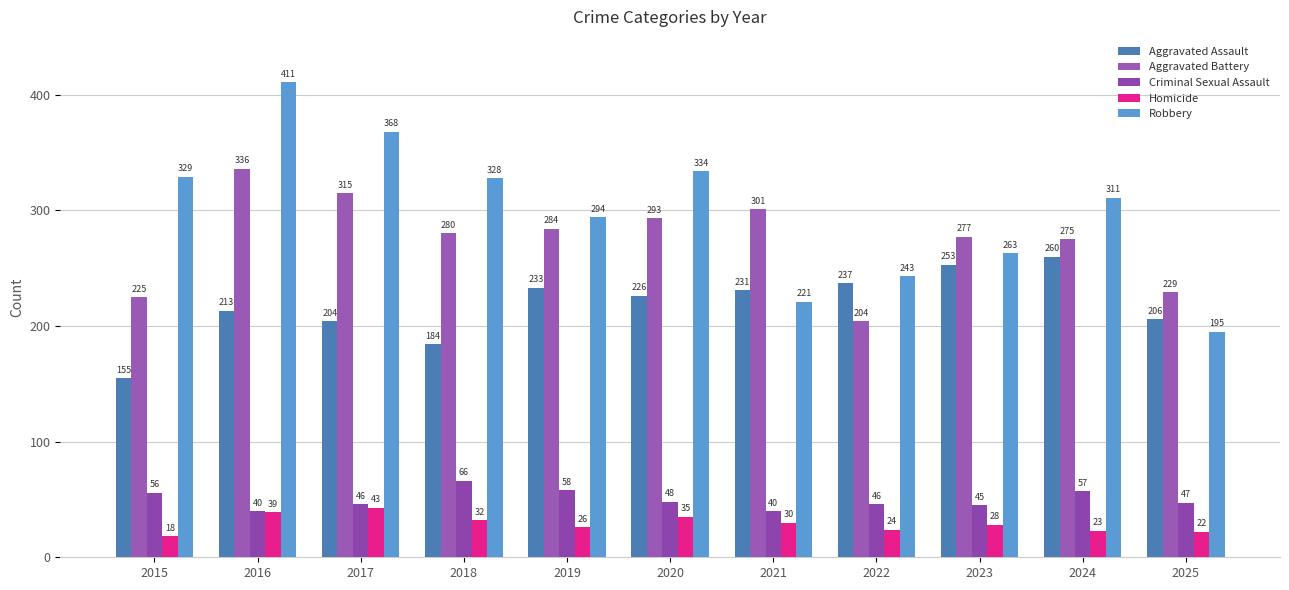

How many groups of bars are there?

11